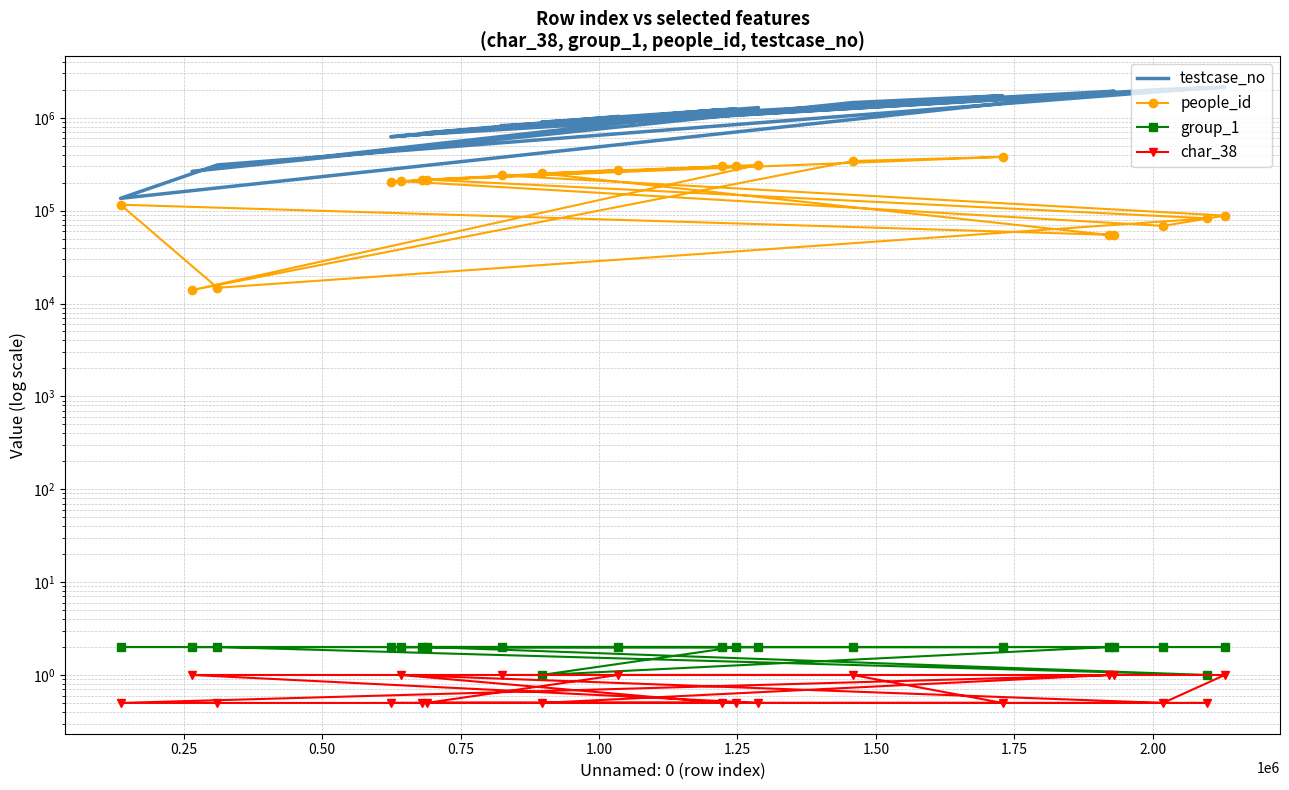

True or false: testcase_no has more than 1 points higher than both neighbors.

True